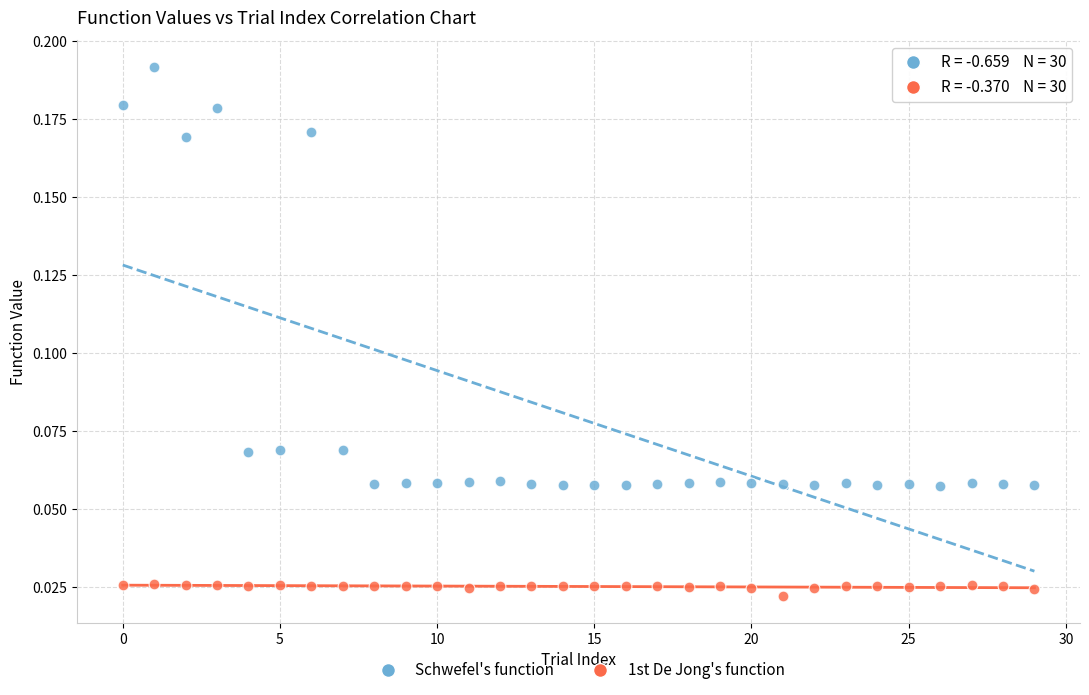

Which series reaches the minimum Y coordinate?

1st De Jong's function